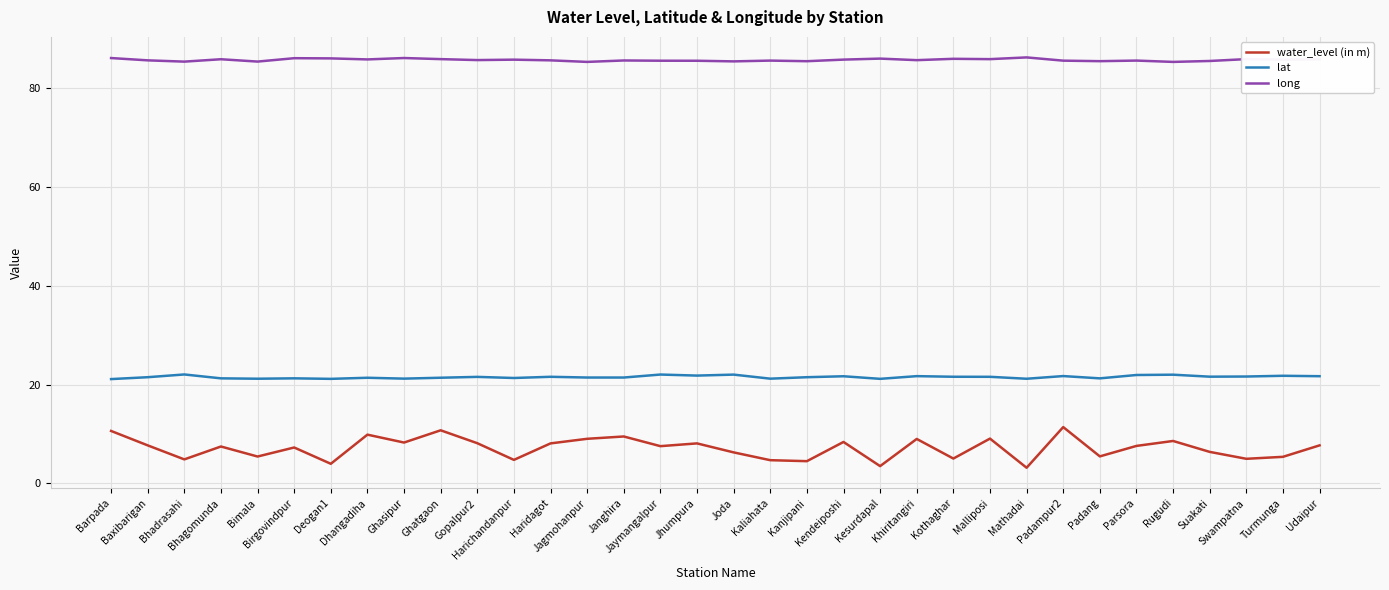

Count the number of data series in this chart.

3